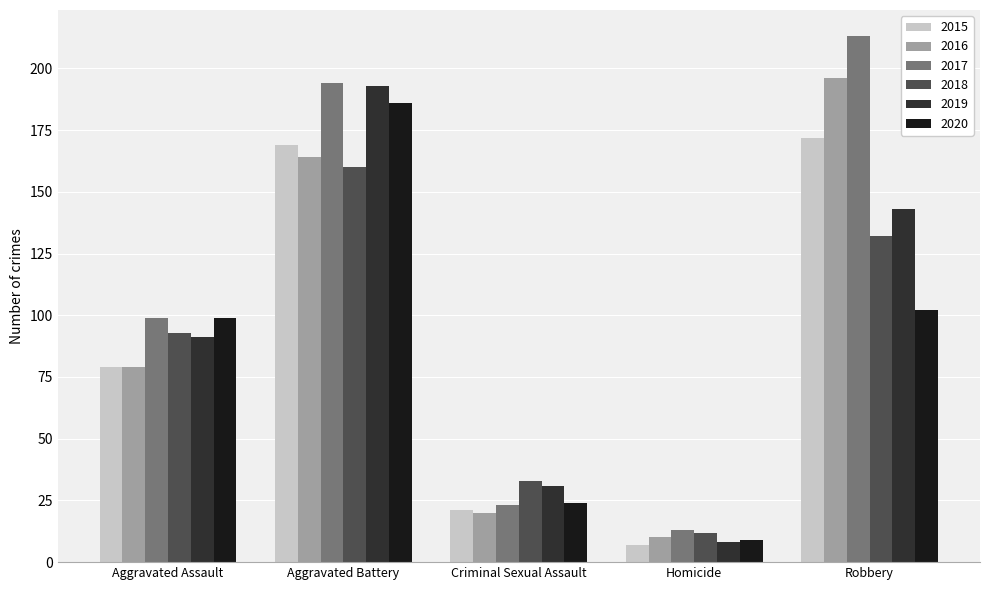

What position from the right is Criminal Sexual Assault?

3